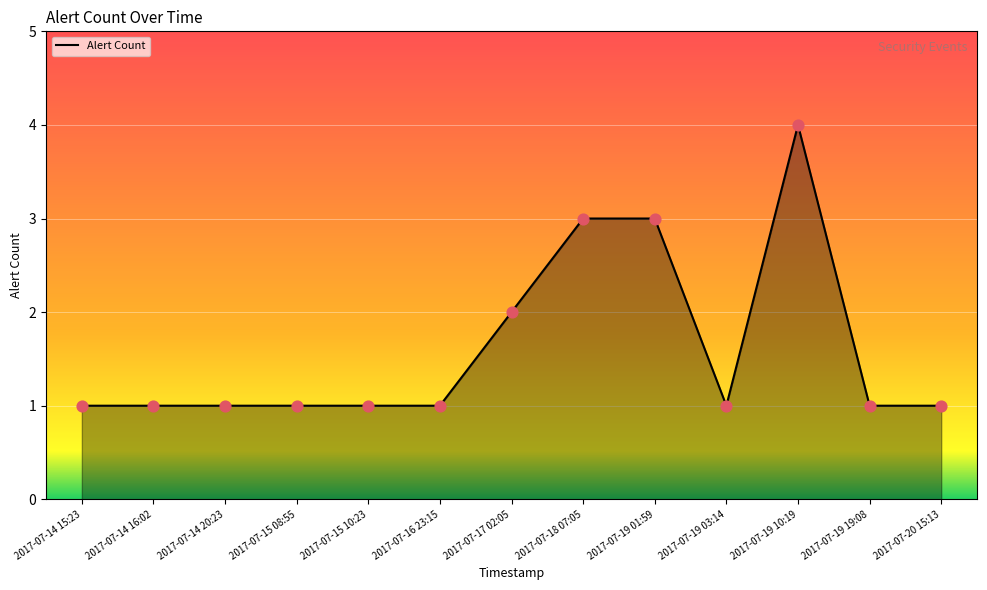

Approximately how many times larger is the value at 2017-07-16 23:15 compared to 2017-07-19 01:59?

0.3